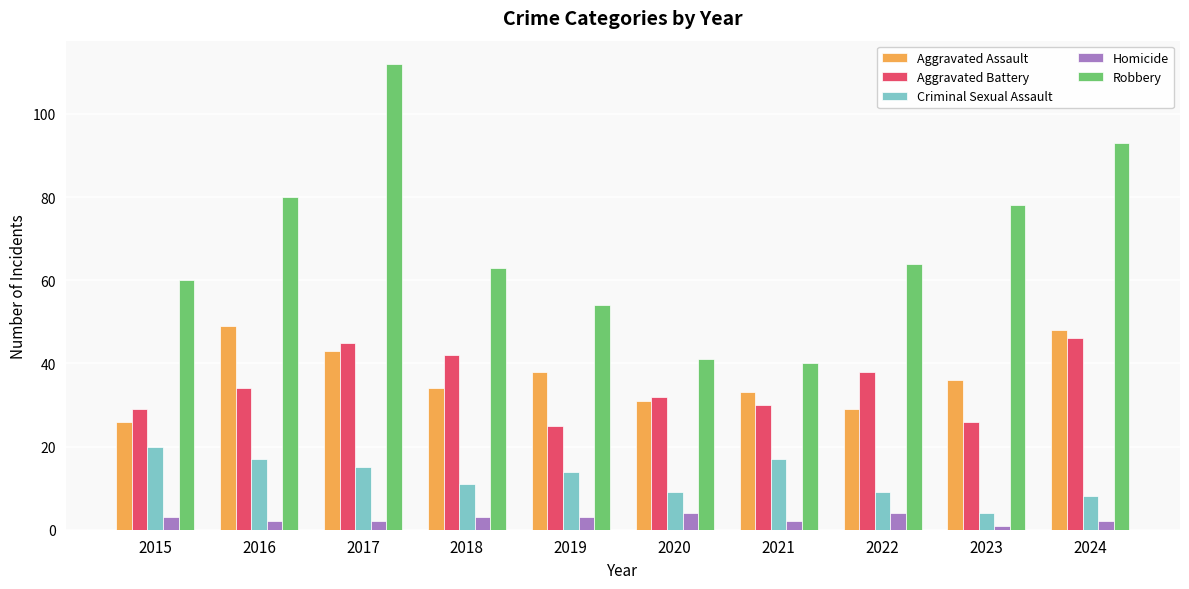

Which category has the highest value in the Aggravated Battery series?

2024